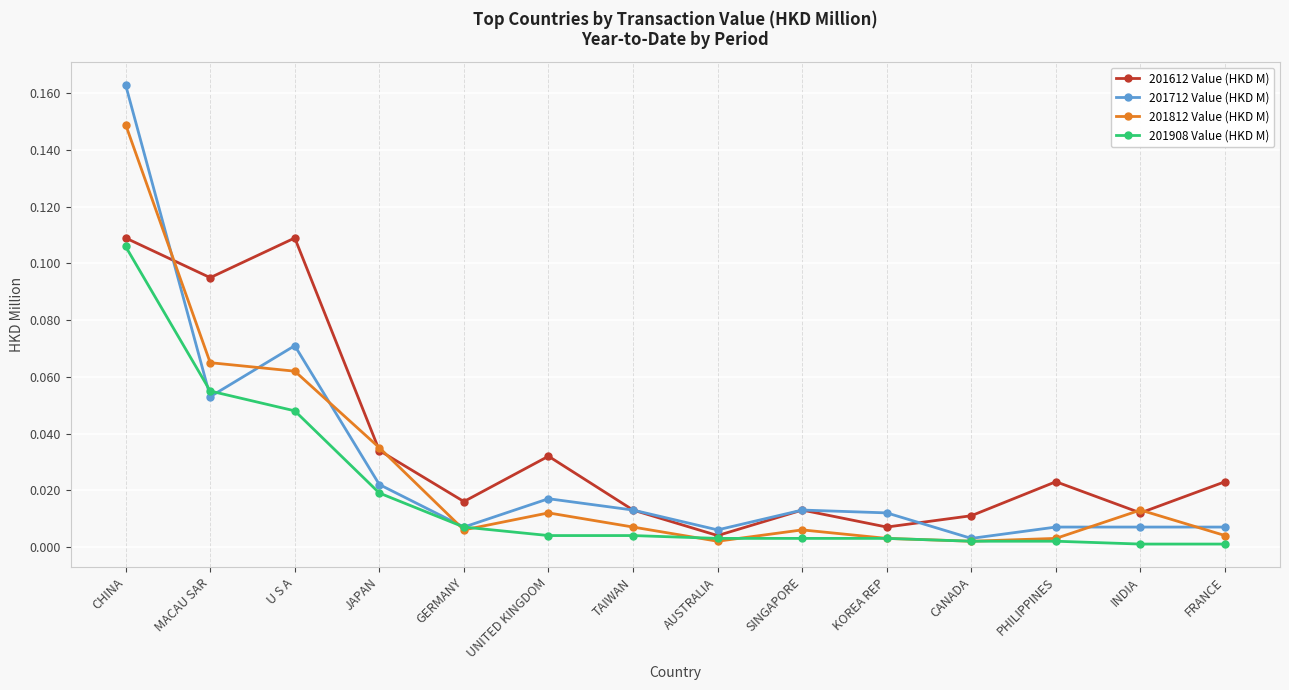

At which category does 201612 Value (HKD M) reach its first local valley?

MACAU SAR